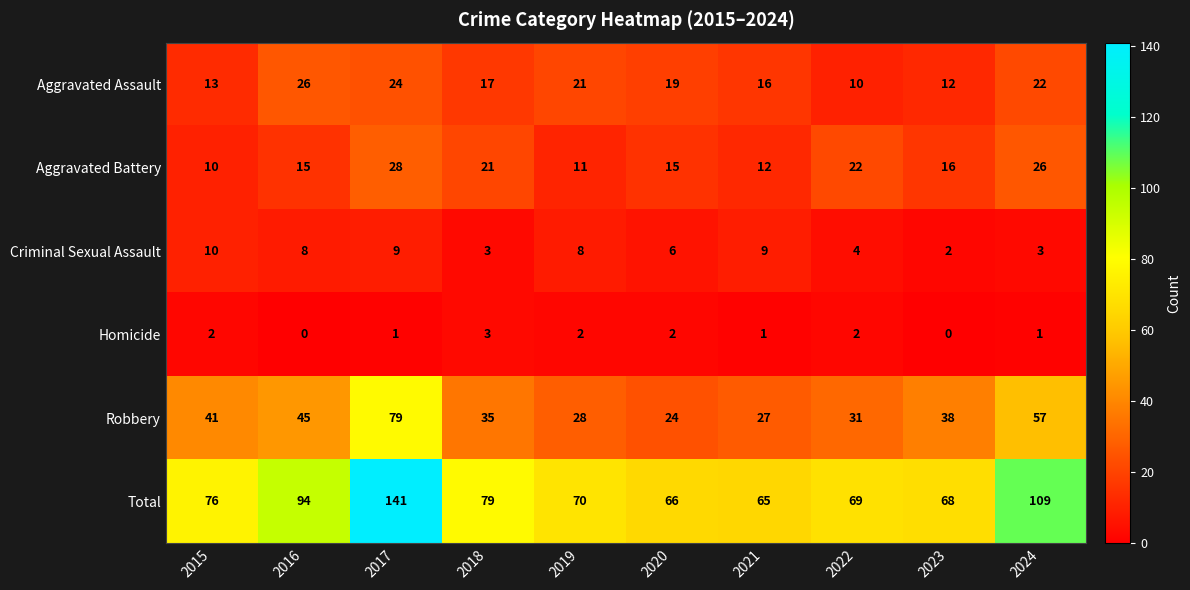

Which series has the largest range (max minus min)?

Total